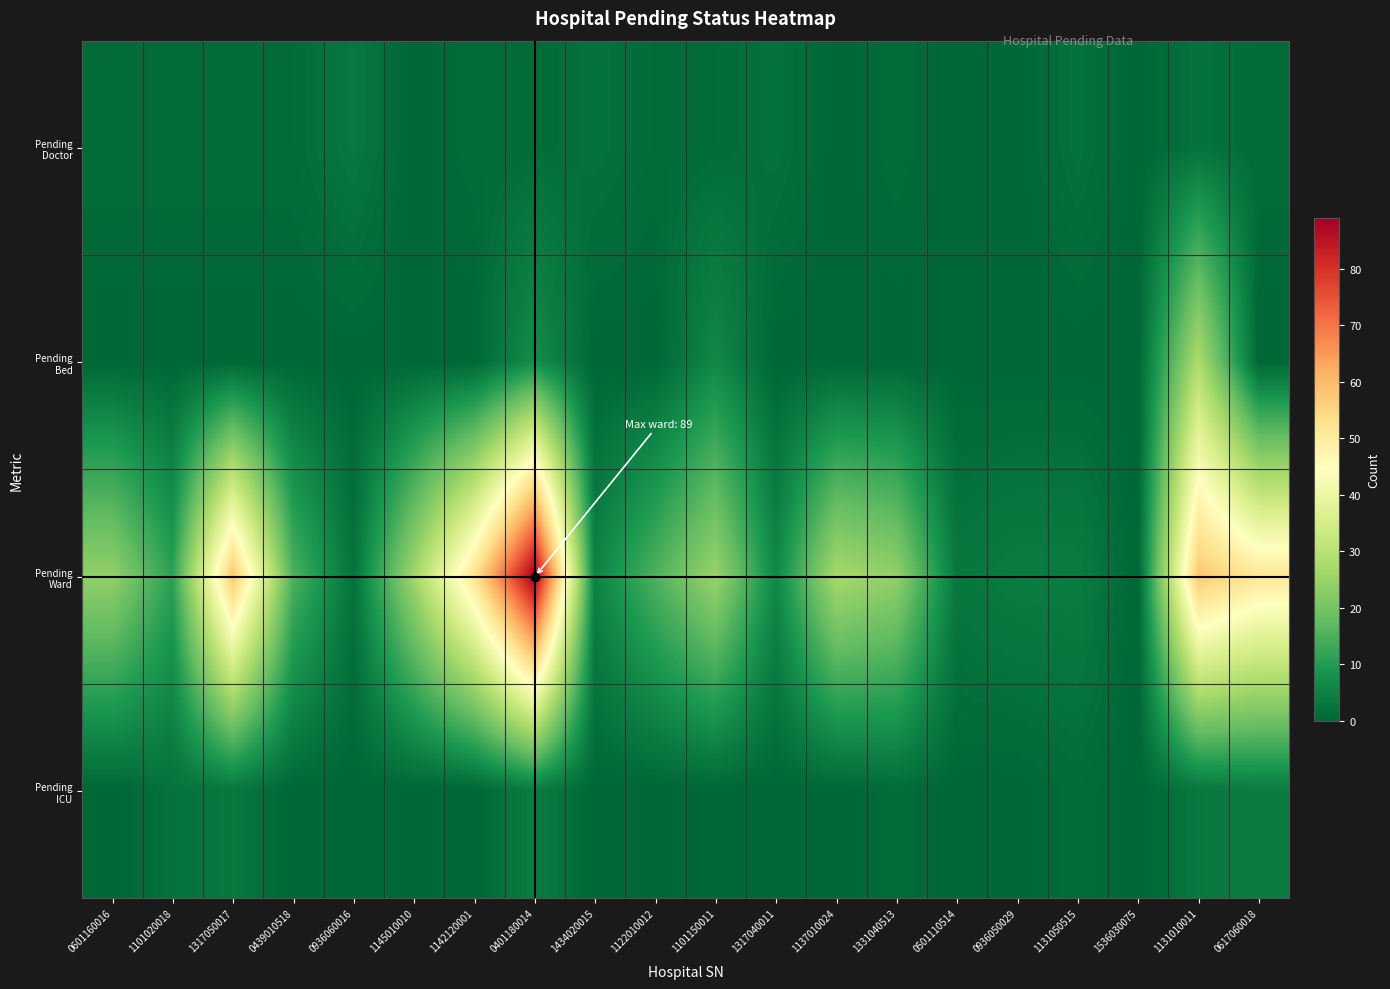

Count the number of categories in the chart.

20